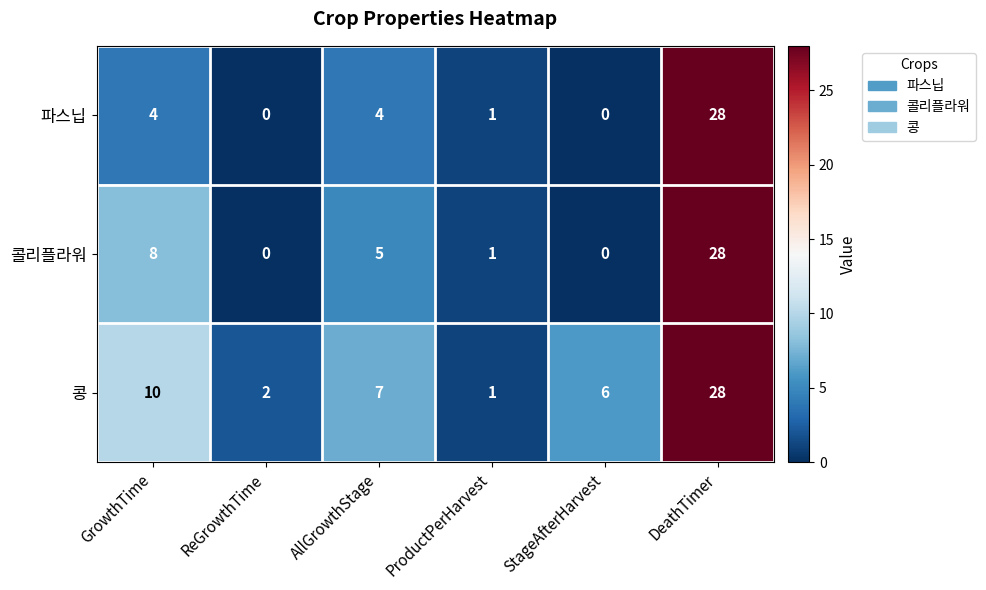

What is the maximum value for 콜리플라워?

28